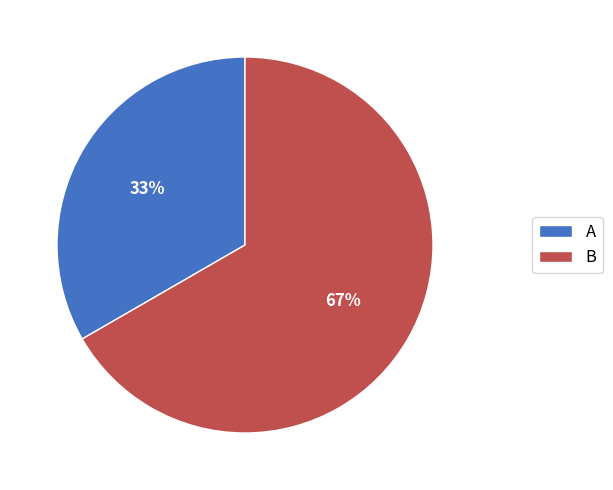

Rank the categories by value from lowest to highest.

A, B